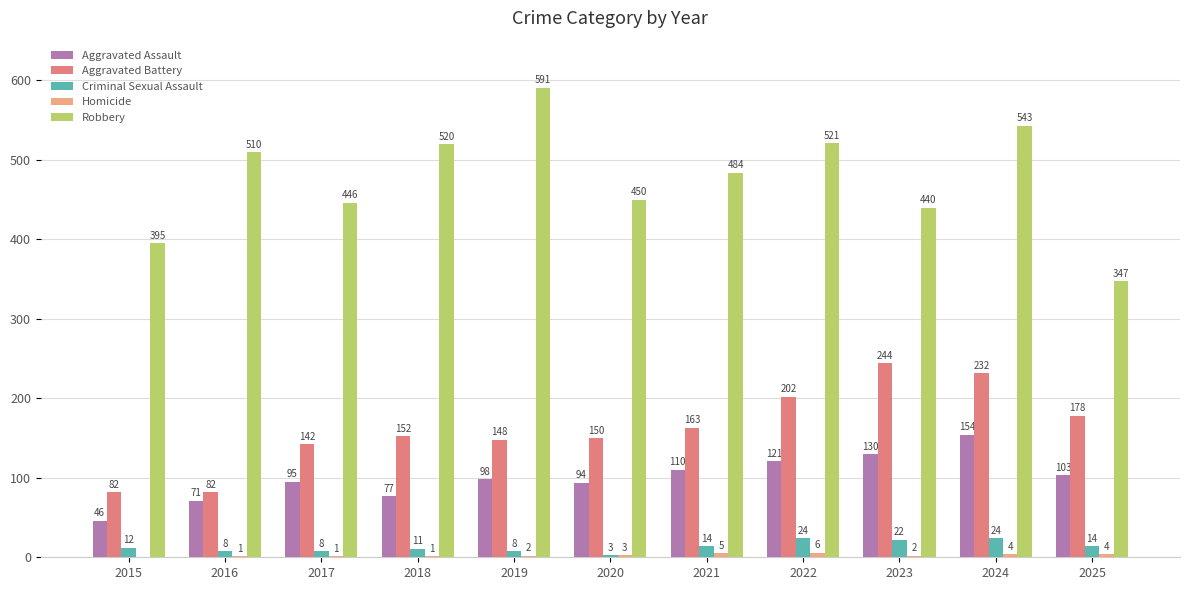

True or false: Criminal Sexual Assault has a value of 24 at 2022.

True